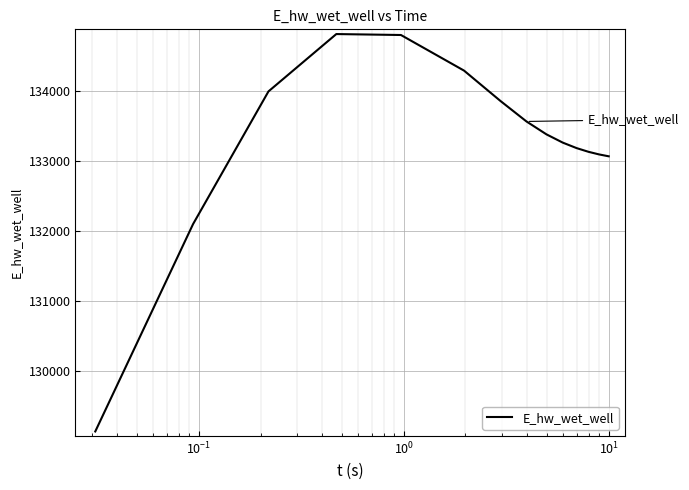

What is the difference between the maximum and minimum values?

5672.2